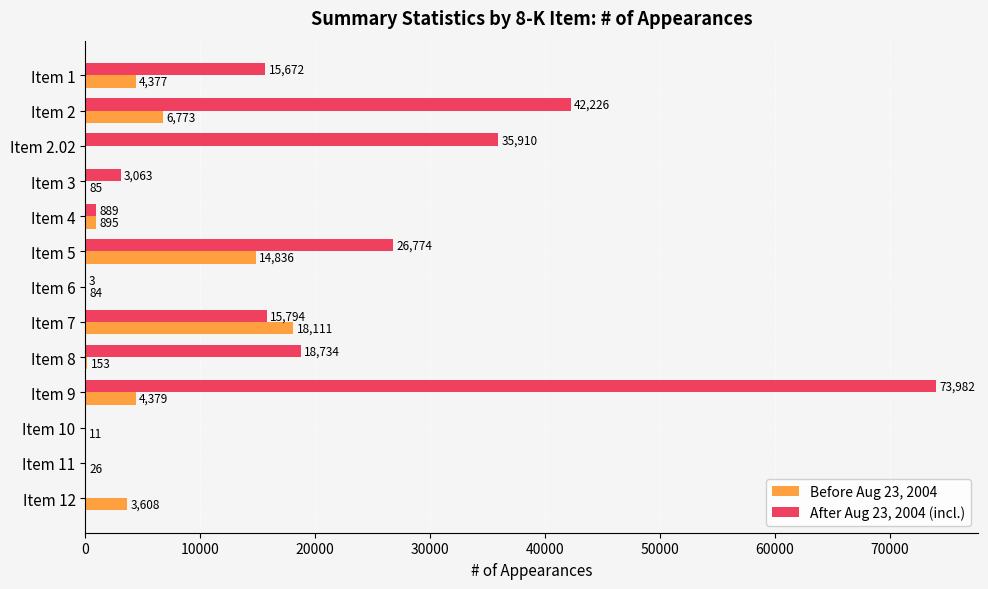

What value does the Before Aug 23, 2004 series have at Item 6, to the nearest 50?

100